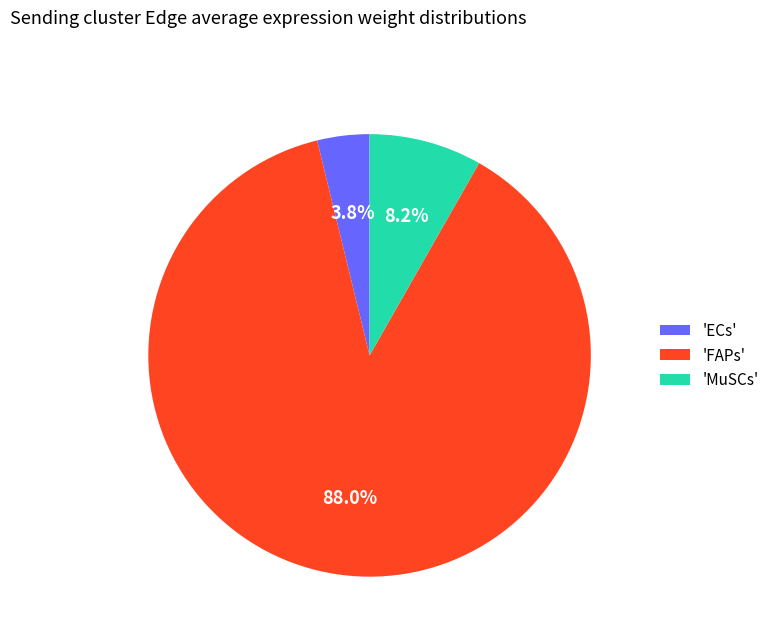

Combined, do 'MuSCs' and 'ECs' account for over 50%?

No